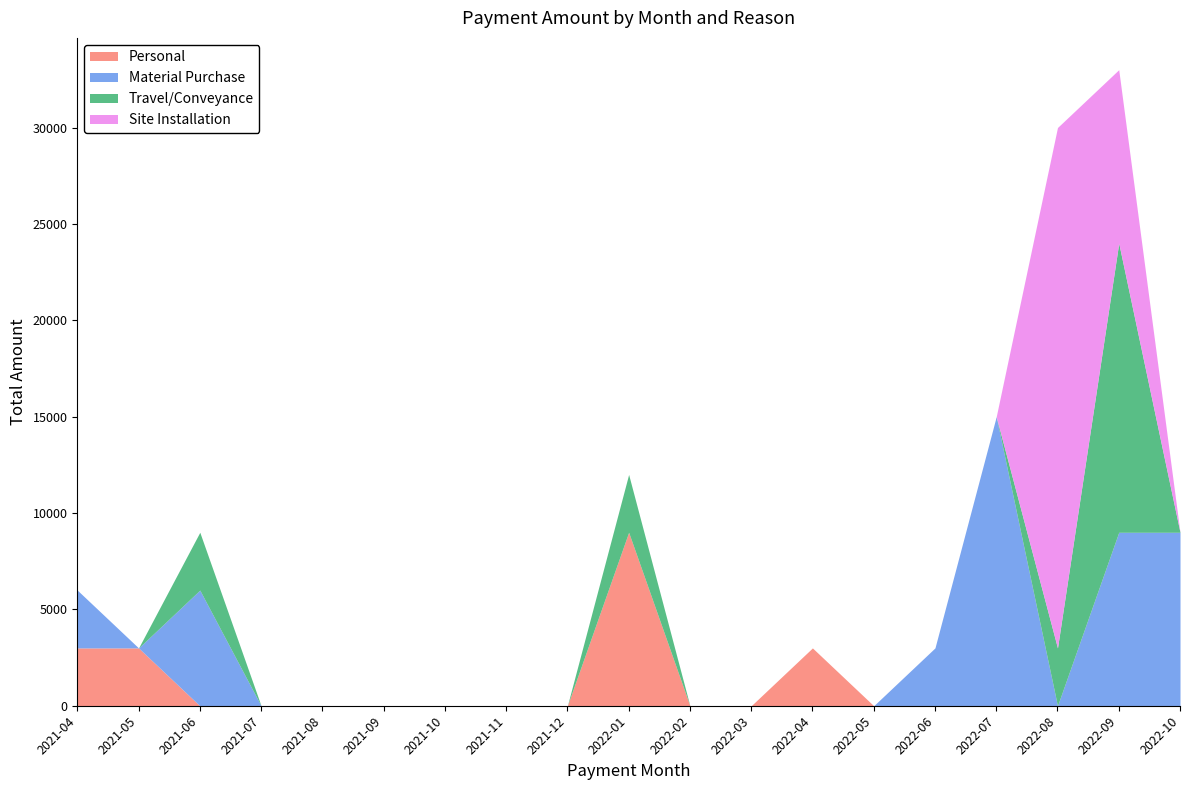

What position from the right is 2021-04?

19